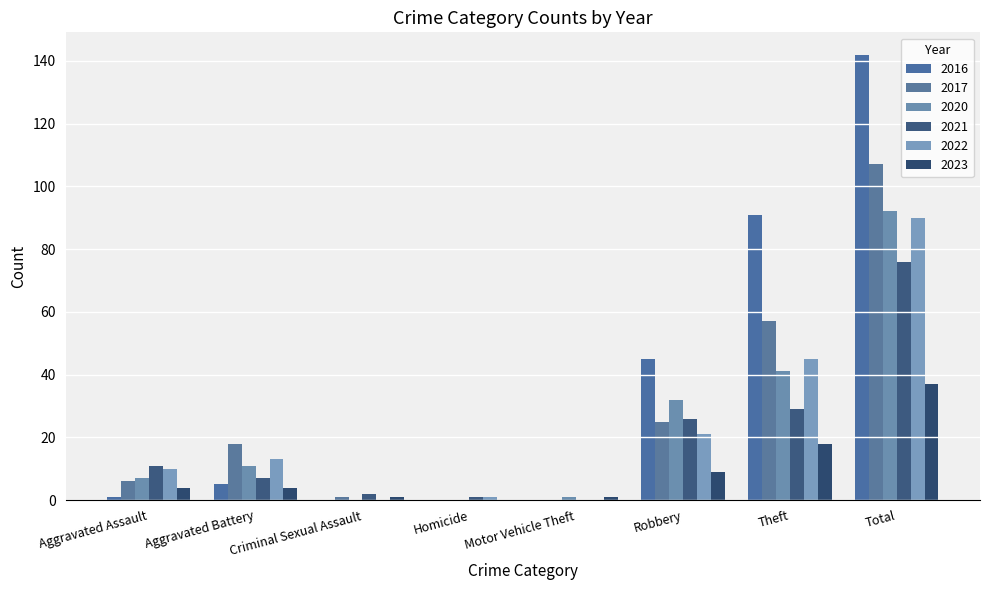

How many categories are shown in the chart?

8